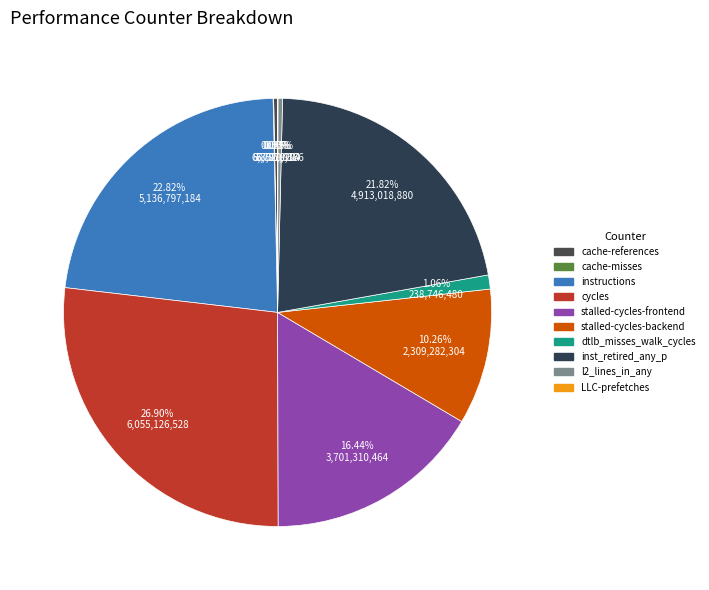

To the nearest percent, what is the difference between the largest and smallest slice percentages?

27%